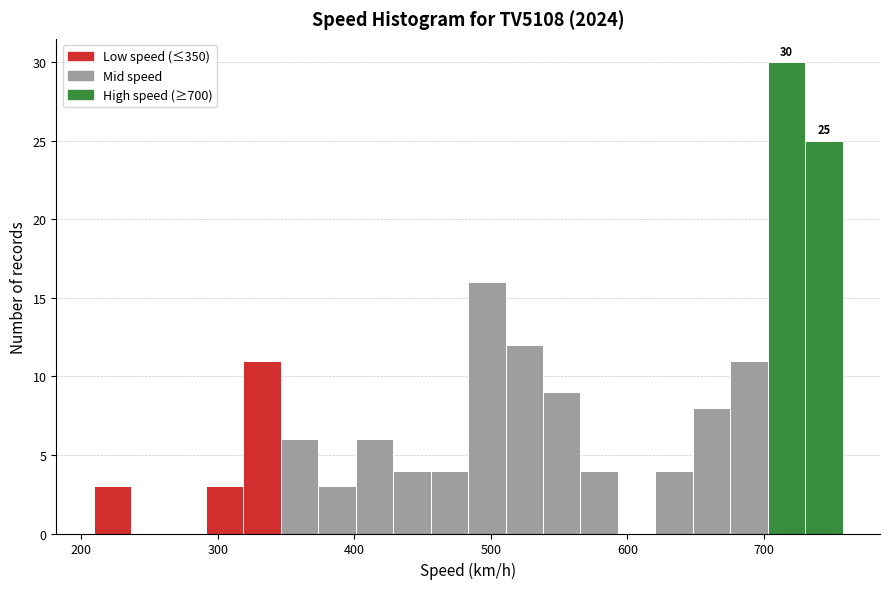

Around what value on the x-axis is the tallest bar? Give the approximate position of its centre, as read against the axis.

720